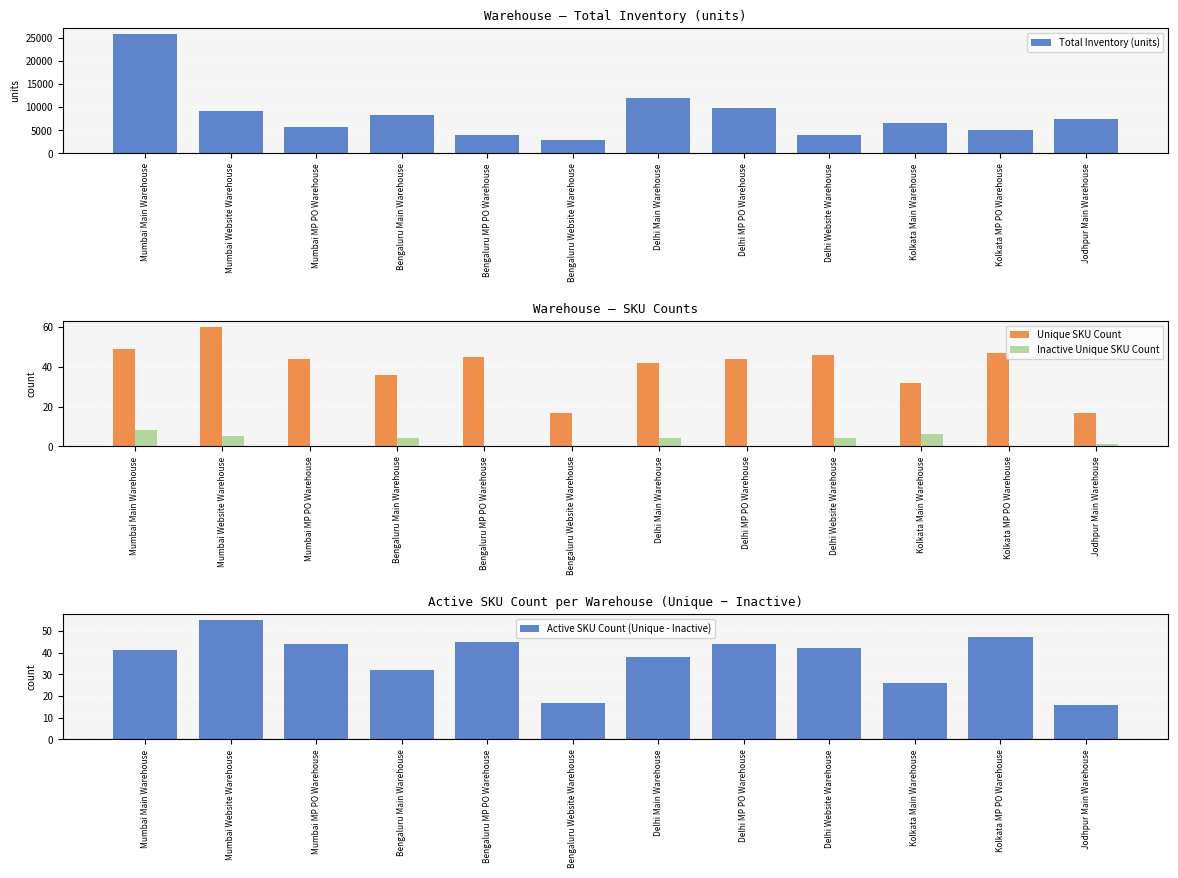

What is the difference between the second highest and second lowest values in the Total Inventory (units) series?

8073